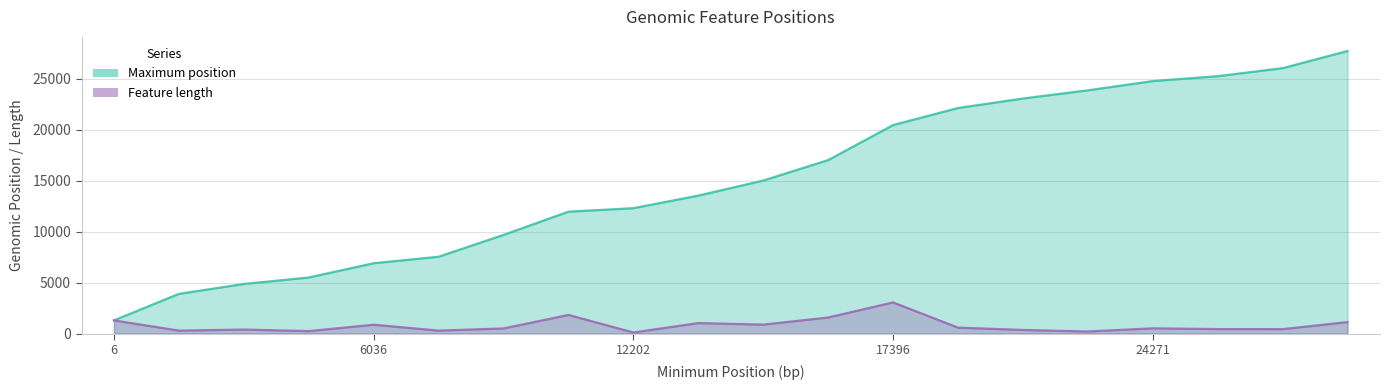

What is the difference between the Length values at 9 and 16?

516